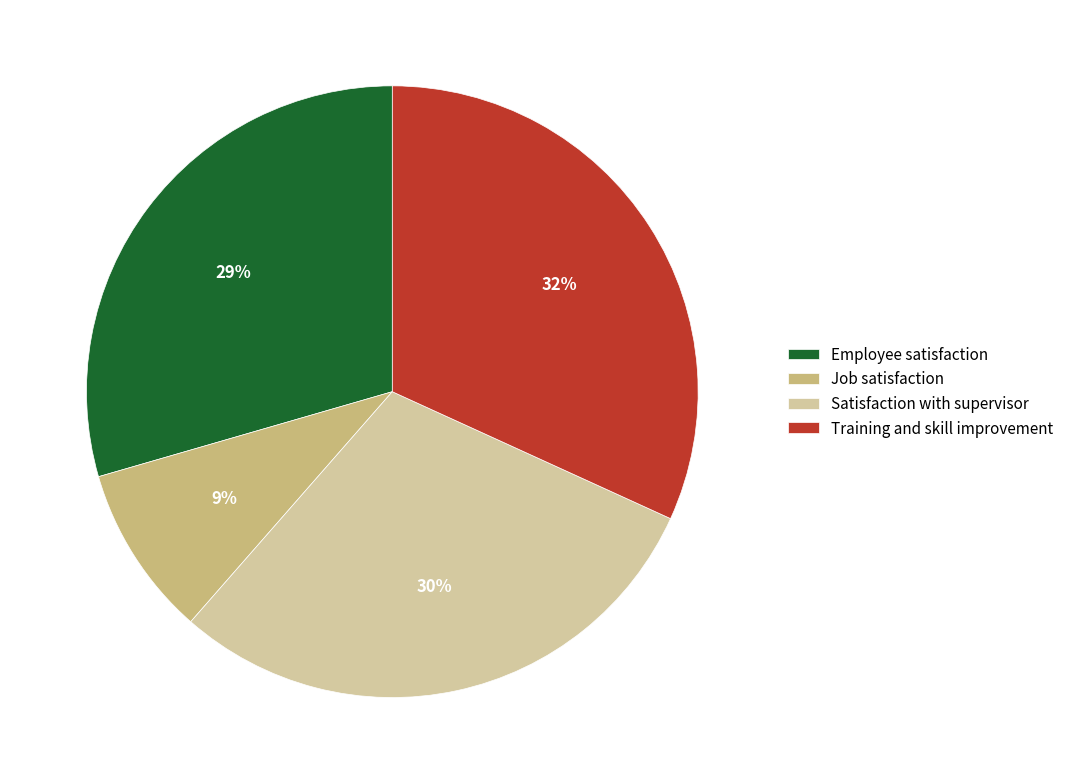

True or false: Job satisfaction accounts for 9% of the total.

True